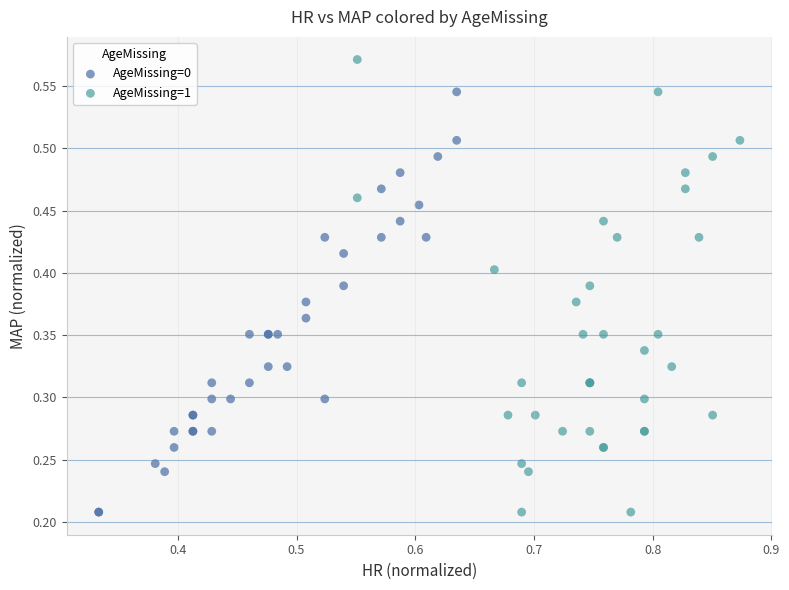

Which series contains the highest Y value?

AgeMissing=1